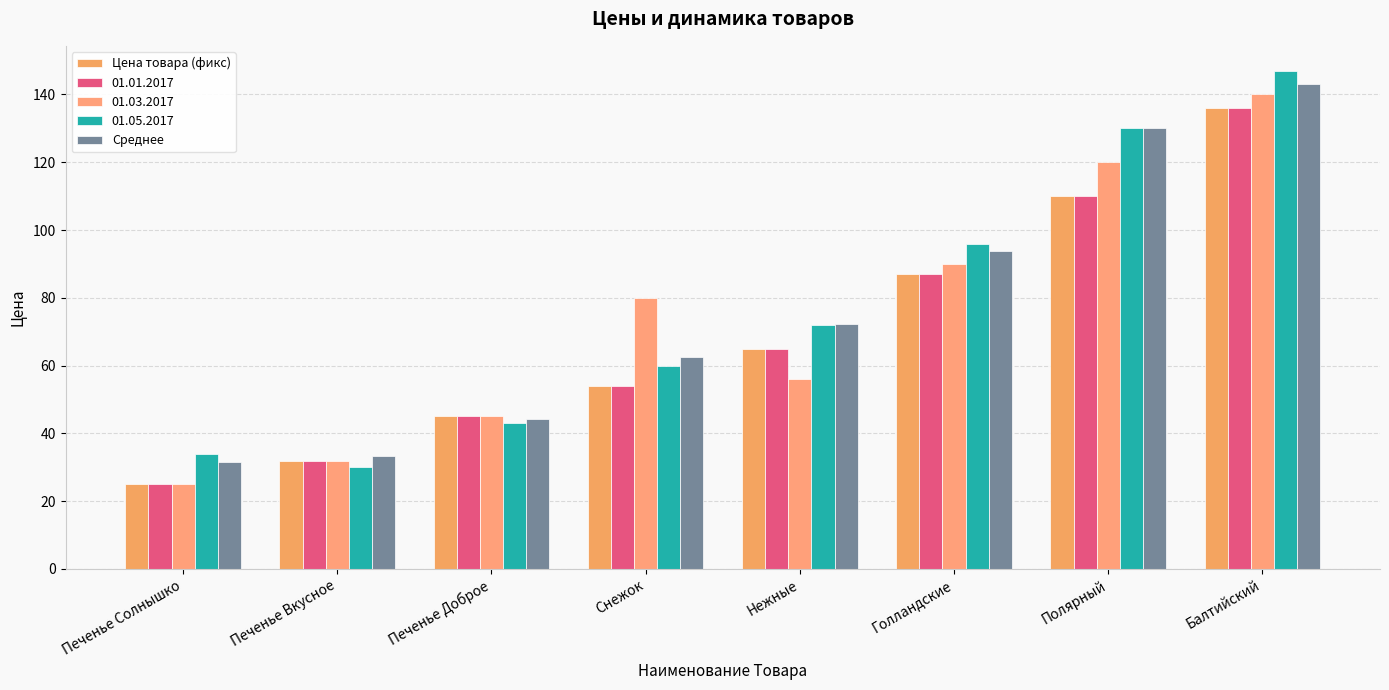

At which category is the sum across all series the highest?

Балтийский